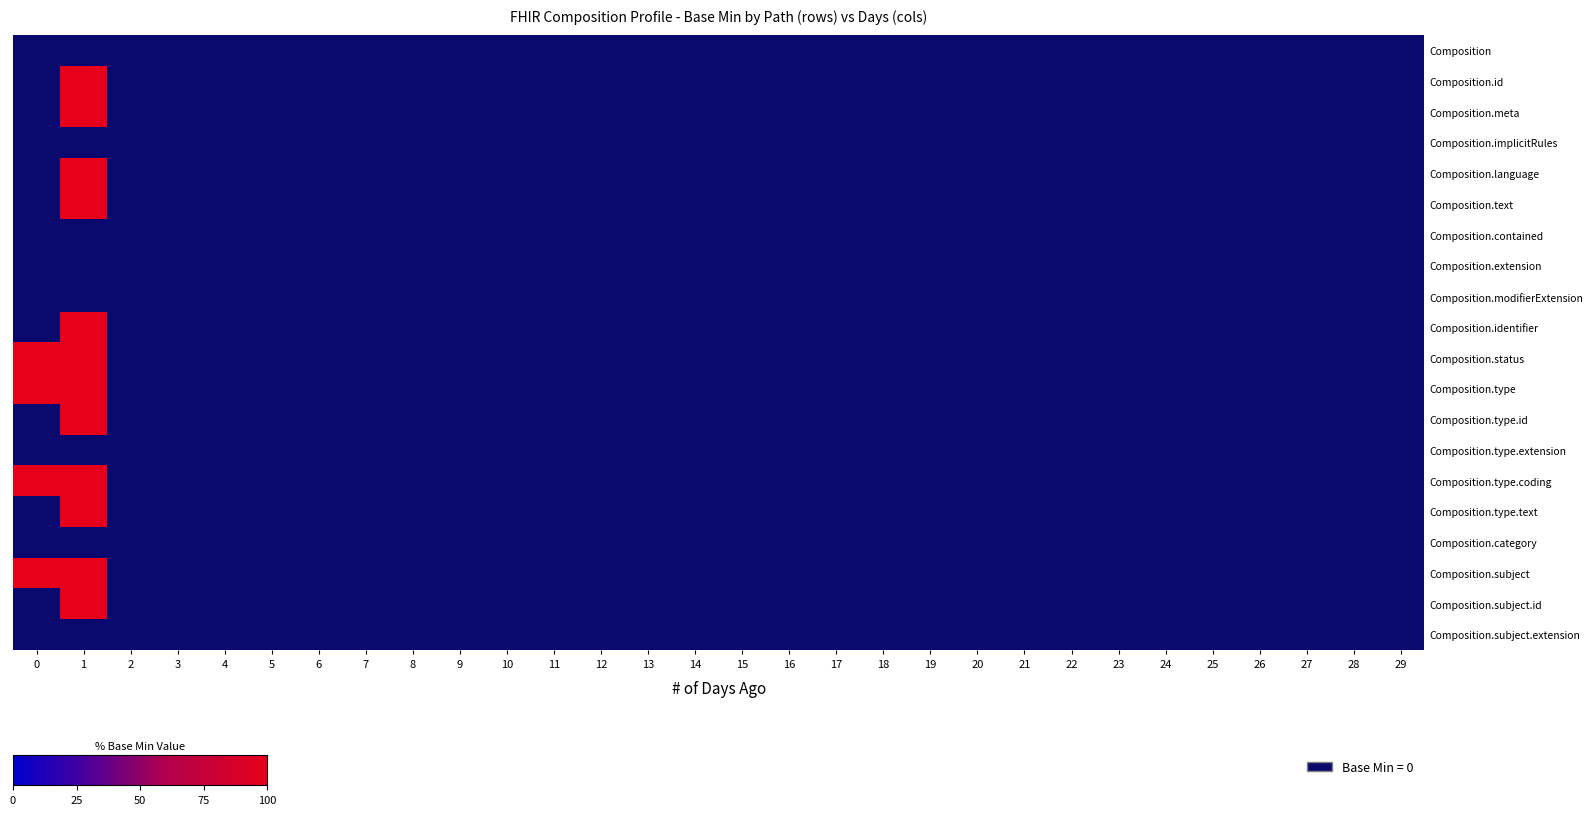

Which series has the largest total across all categories?

Composition.status